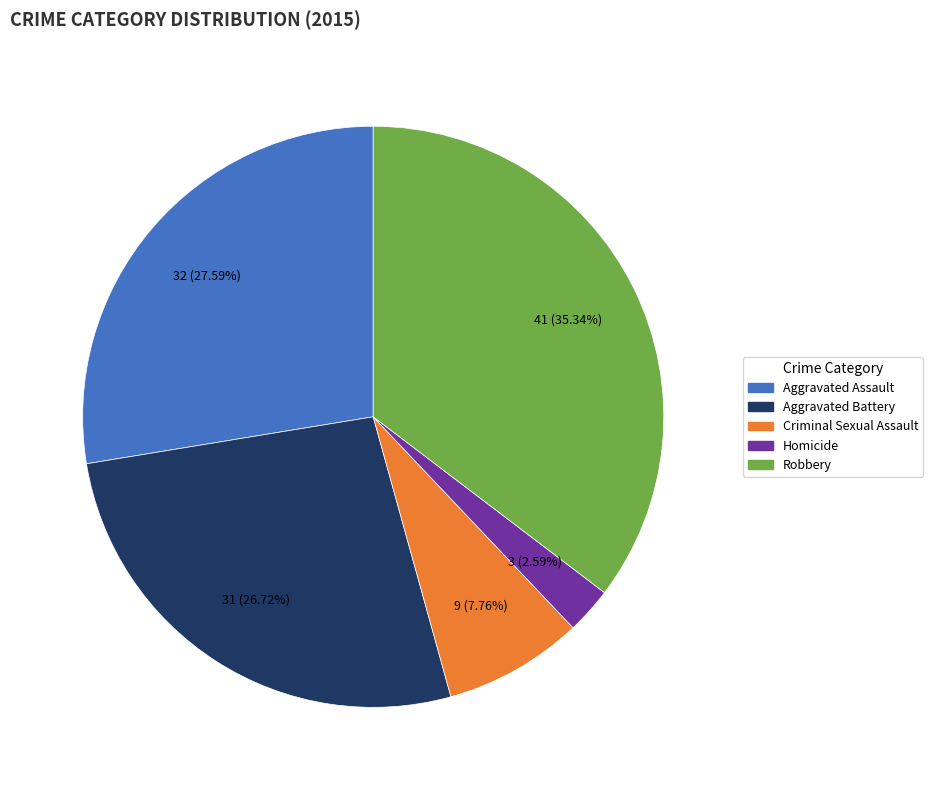

What is the smallest slice in the pie chart?

Homicide